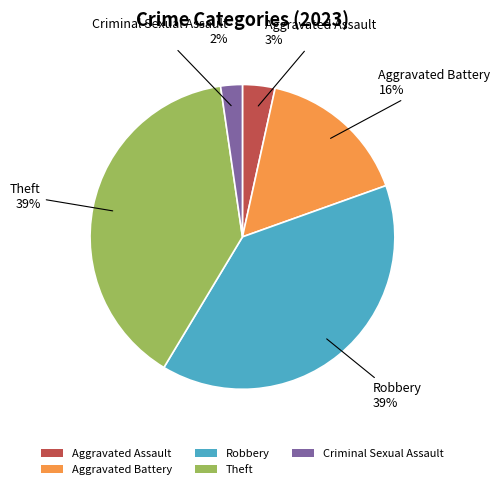

Is Theft the majority of the pie?

No